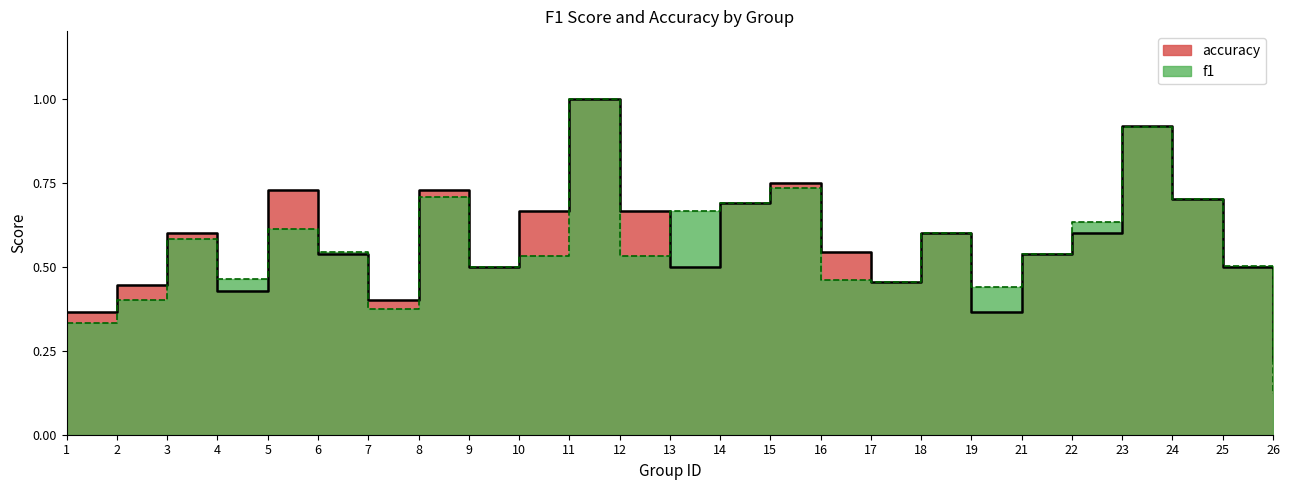

Does the chart display data point markers on the line(s)?

No